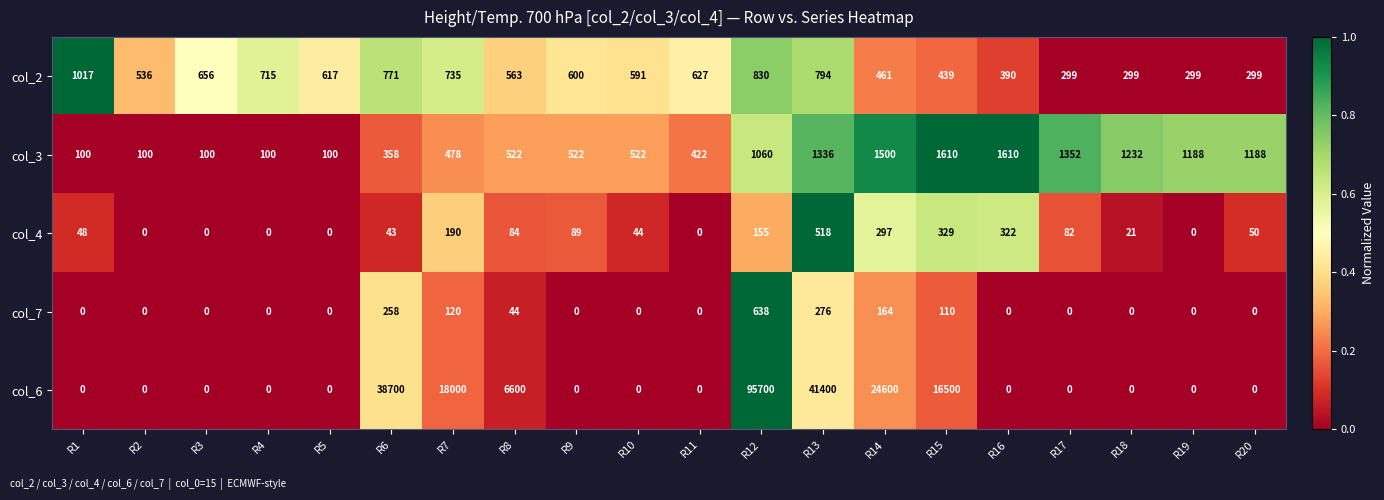

The value of col_7 at R3 is 404. True or false?

False